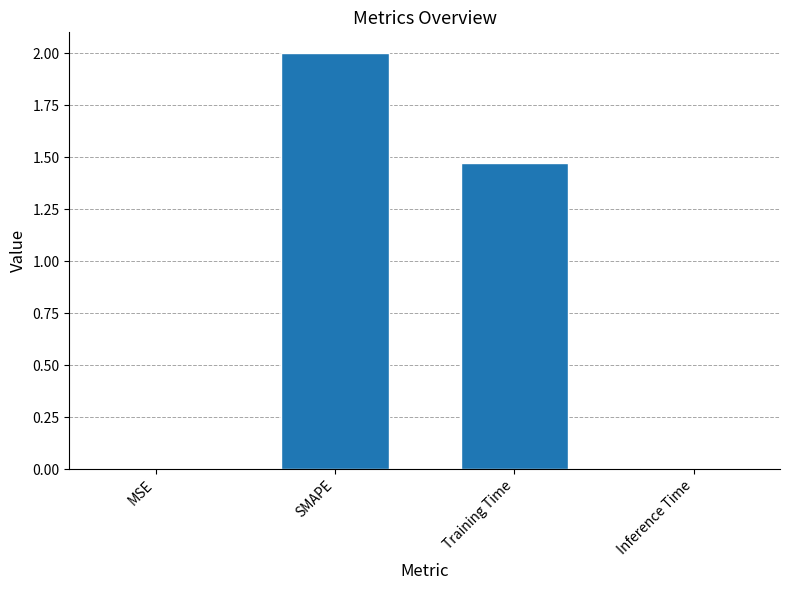

At which label is the value closest to 1?

Training Time